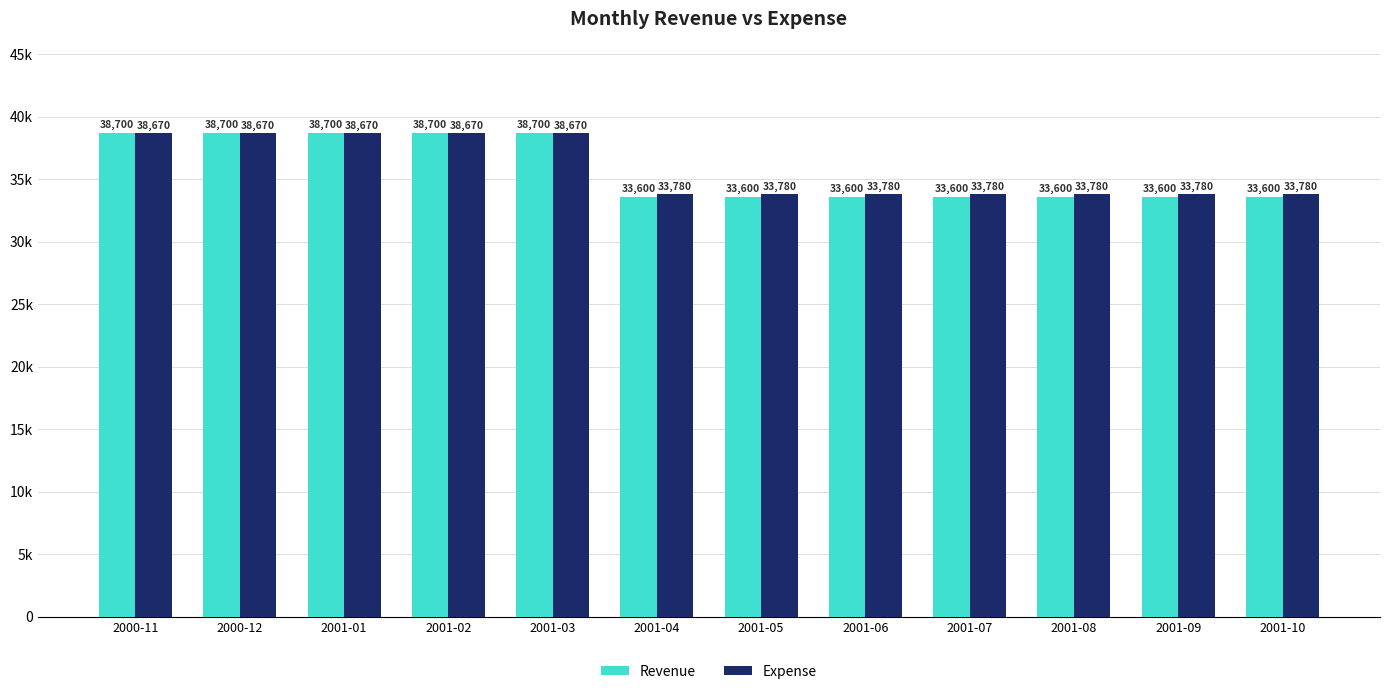

Where is Expense nearest to the value 36225?

2000-11